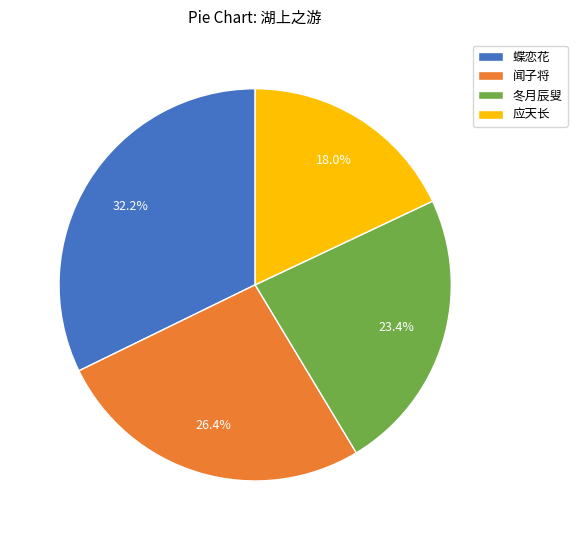

To the nearest percent, what is the average slice percentage?

25%